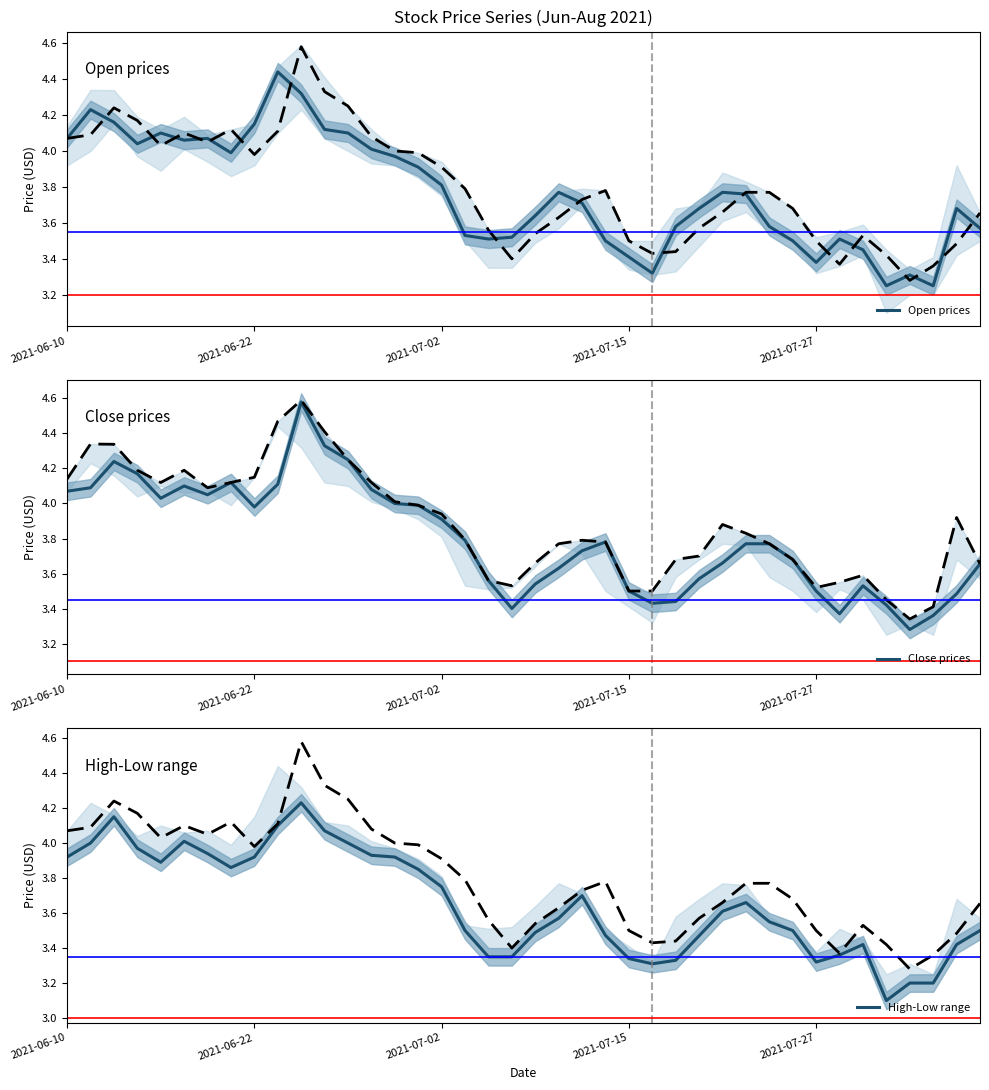

How many categories are shown in the chart?

40